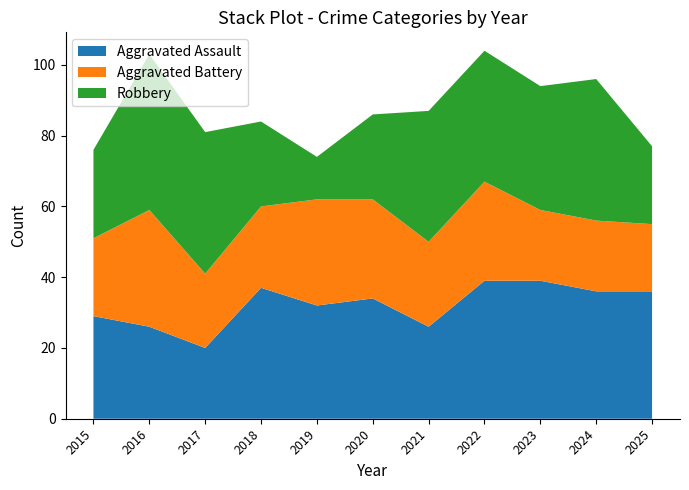

Reading right to left, what are all the values shown in this chart?

Aggravated Assault: 36	36	39	39	26	34	32	37	20	26	29
Aggravated Battery: 19	20	20	28	24	28	30	23	21	33	22
Robbery: 22	40	35	37	37	24	12	24	40	44	25